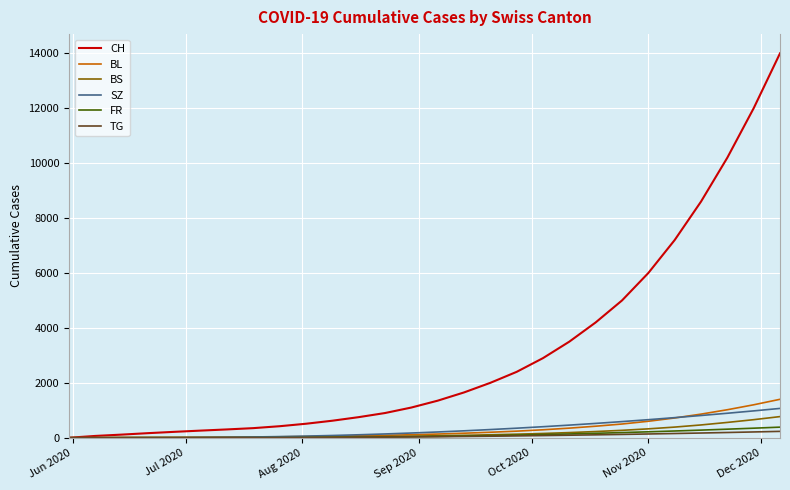

Which series has the largest total across all categories?

CH